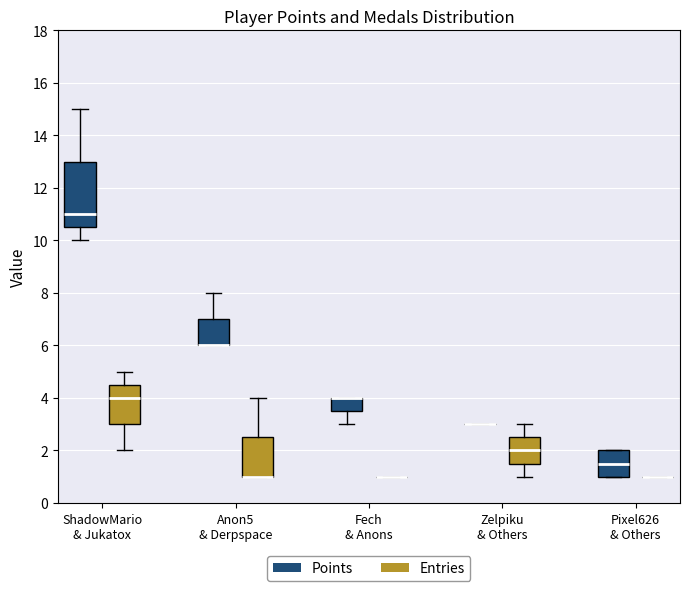

Reading left to right, read every box against the y-axis: the position of its median line, the range the box covers, and the ends of its whiskers. The values are not printed on the chart, so give them approximately, as read against the axis.

ShadowMario & Jukatox (Points): median 11.0, box 10.6 to 13.0, whiskers 10.0 to 15.0
ShadowMario & Jukatox (Entries): median 4.0, box 3.0 to 4.6, whiskers 2.0 to 5.0
Anon5 & Derpspace (Points): median 6.0 (drawn on the box's lower edge), box 6.0 to 7.0, whiskers 6.0 to 8.0
Anon5 & Derpspace (Entries): median 1.0 (drawn on the box's lower edge), box 1.0 to 2.6, whiskers 1.0 to 4.0
Fech & Anons (Points): median 4.0 (drawn on the box's upper edge), box 3.6 to 4.0, whiskers 3.0 to 4.0
Fech & Anons (Entries): box collapsed to a line at 1.0, whiskers 1.0 to 1.0
Zelpiku & Others (Points): box collapsed to a line at 3.0, whiskers 3.0 to 3.0
Zelpiku & Others (Entries): median 2.0, box 1.6 to 2.6, whiskers 1.0 to 3.0
Pixel626 & Others (Points): median 1.6, box 1.0 to 2.0, whiskers 1.0 to 2.0
Pixel626 & Others (Entries): box collapsed to a line at 1.0, whiskers 1.0 to 1.0